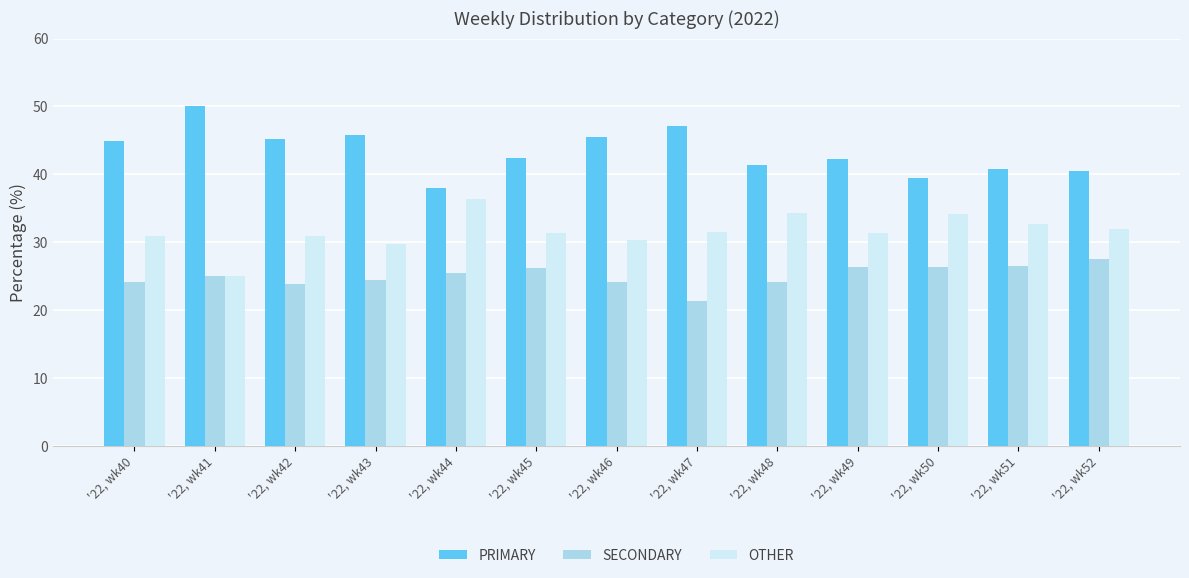

Which series has the largest total across all categories?

PRIMARY